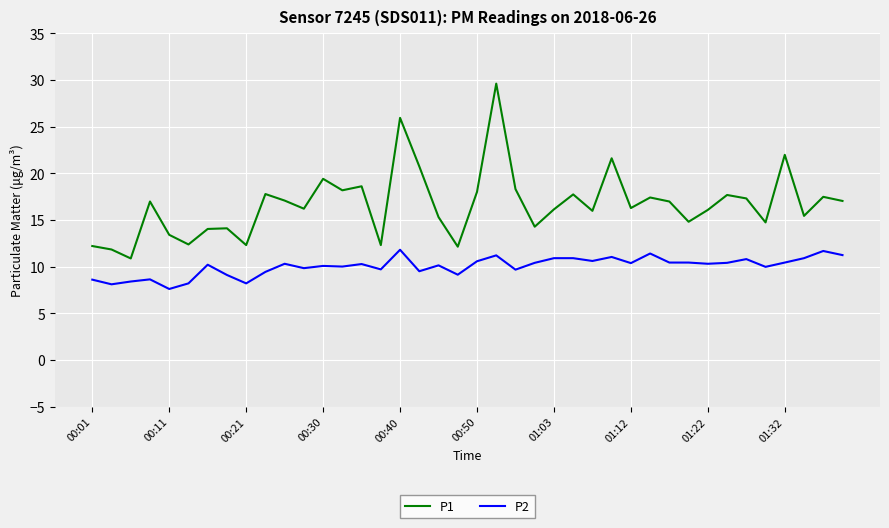

What are all the series names shown in the legend?

P1, P2